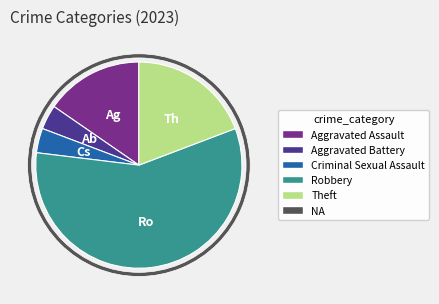

To the nearest percent, what is the combined percentage of Criminal Sexual Assault and Aggravated Assault?

19%